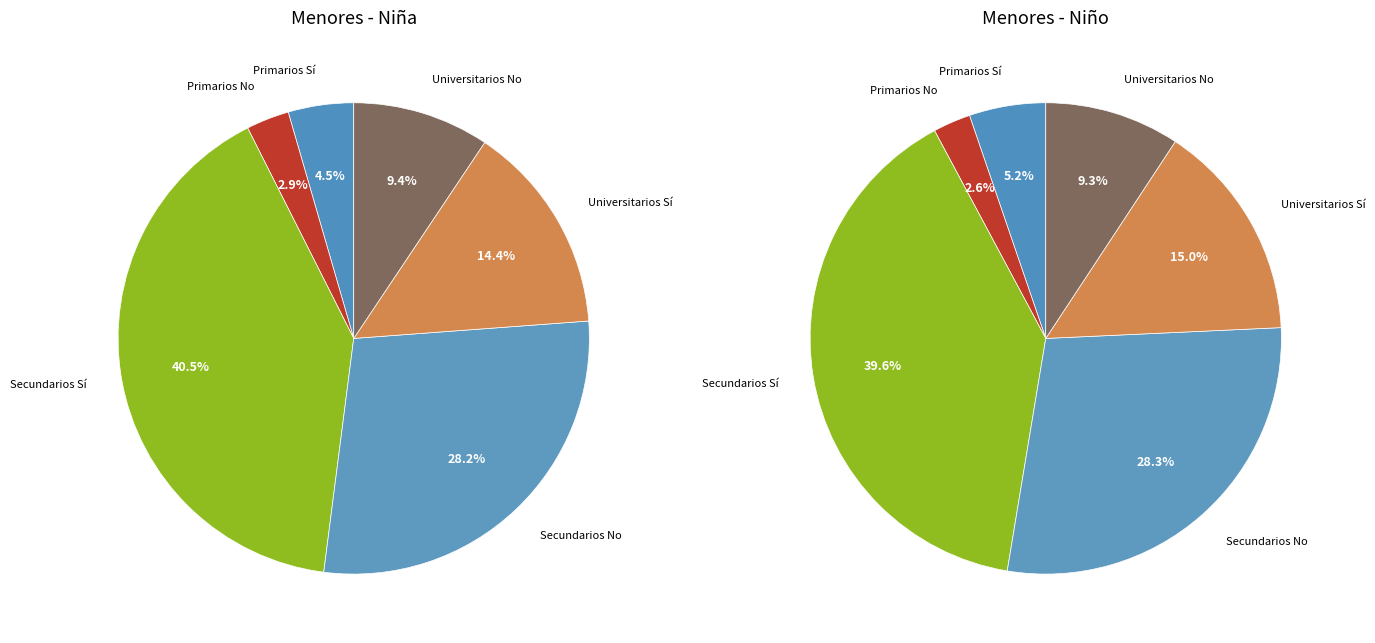

What portion of the pie excludes Primarios No?

97.1%